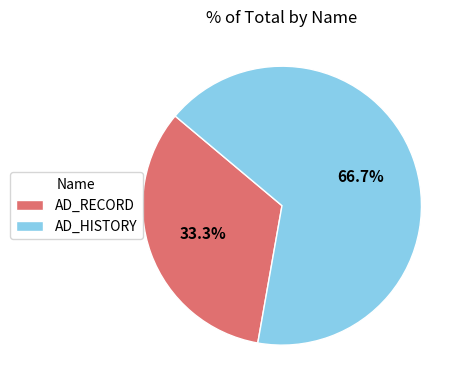

How many slices are in this pie chart?

2